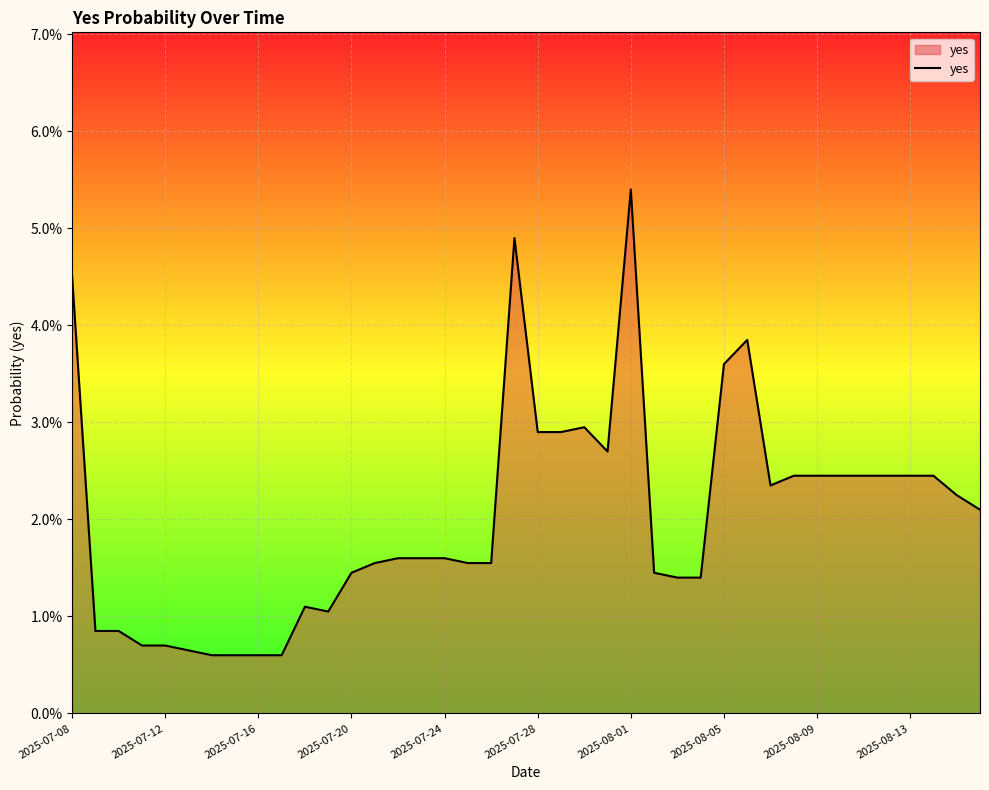

What is the sum of all values?

0.8